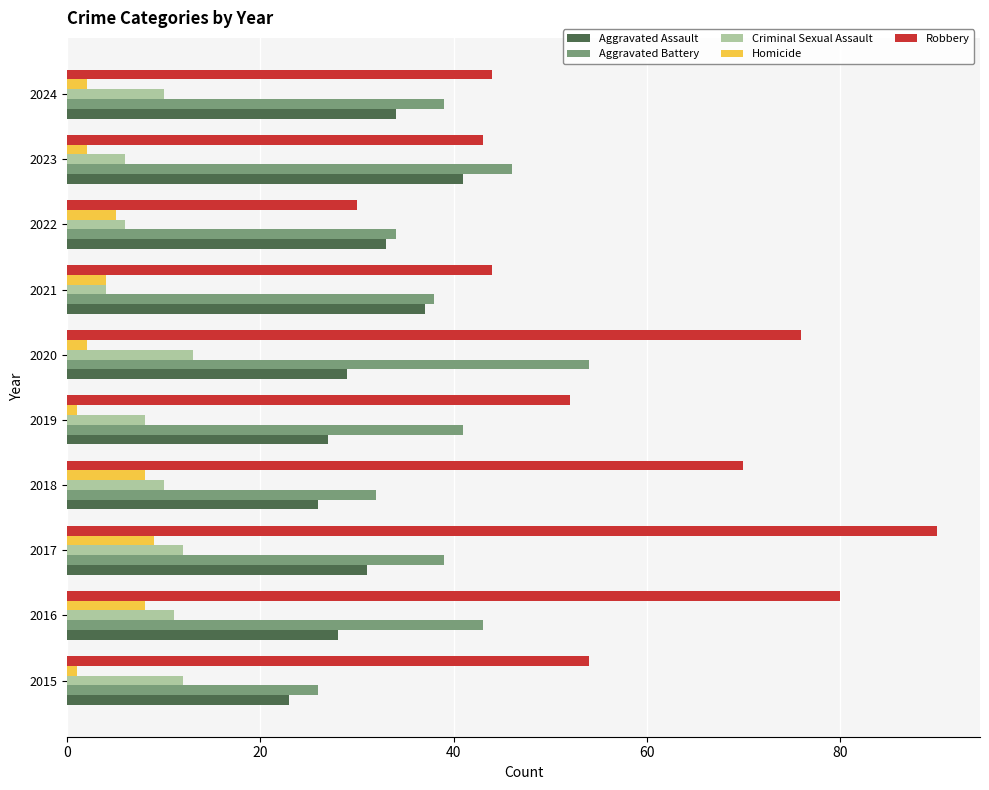

Which category has the lowest value in the Robbery series?

2022